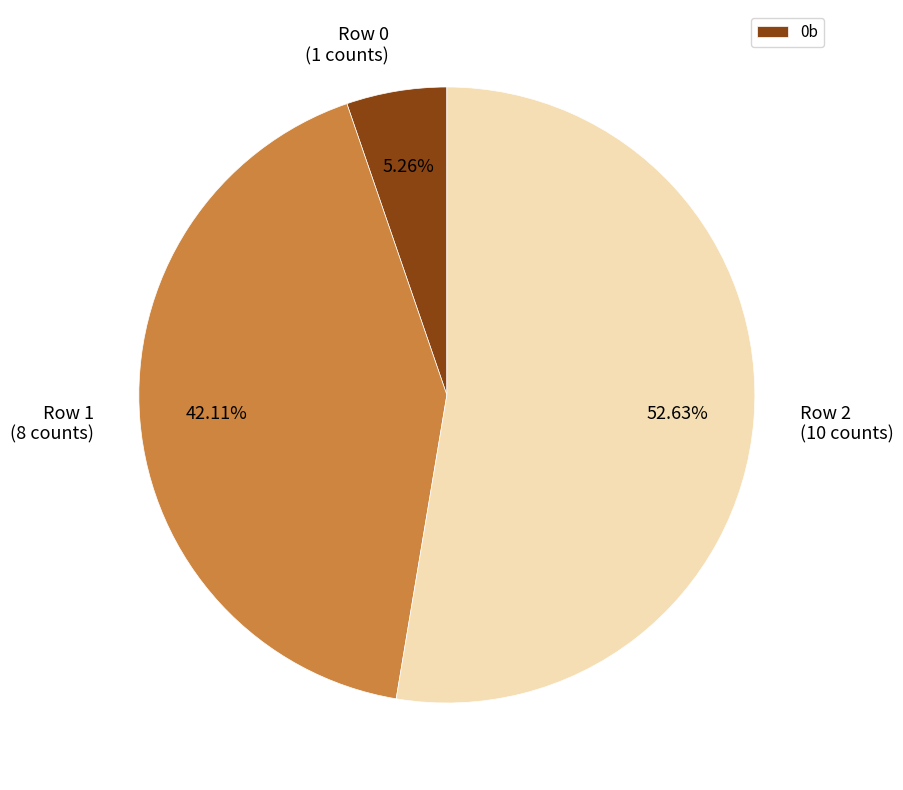

Combined, do Row 1 (8 counts) and Row 2 (10 counts) account for over 50%?

Yes